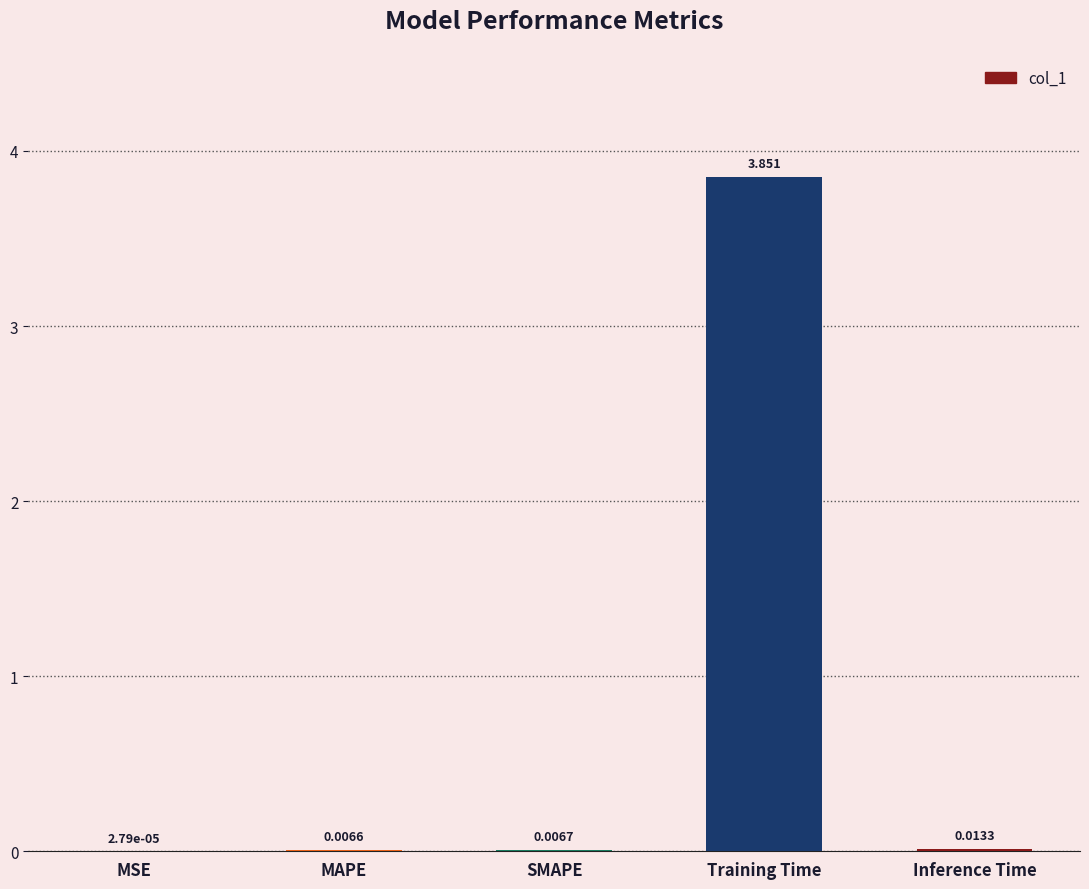

At which label is the value closest to 1?

Inference Time